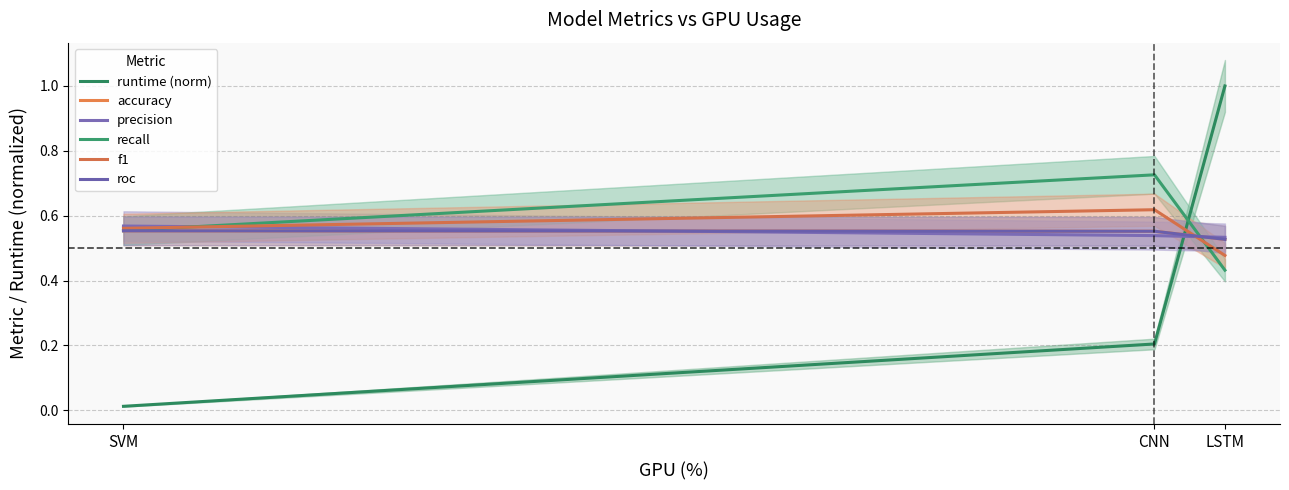

The value of recall at LSTM is 0.4. True or false?

True